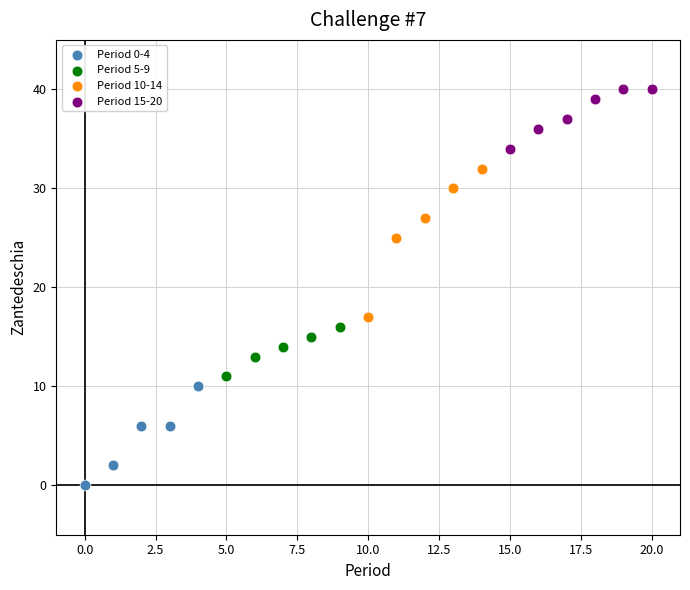

Which series reaches the maximum Y coordinate?

Period 15-20